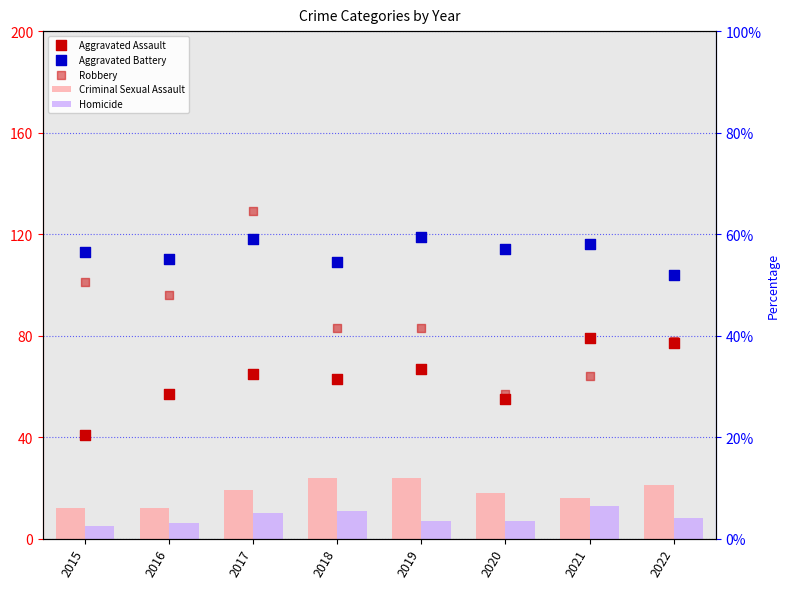

At how many categories does at least one series exceed 126?

1